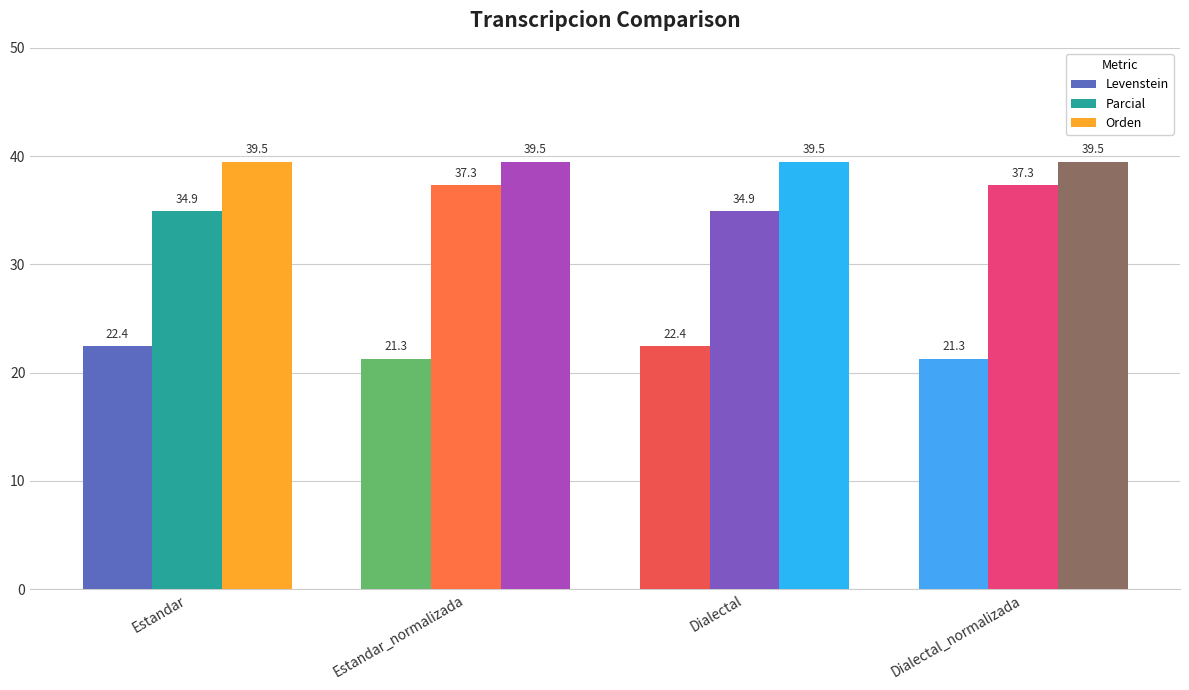

Which series has the largest range (max minus min)?

Parcial